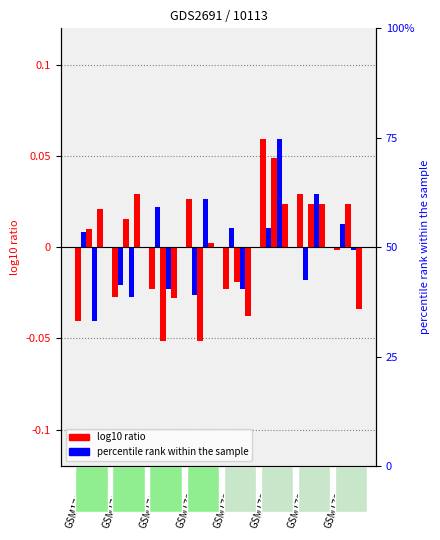

Reading right to left, extract all data points from this chart.

col_3: -0.0	0.0	0.1	-0.0	0.0	-0.0	-0.0	-0.0
col_5: 0.0	-0.0	0.0	0.0	-0.0	0.0	-0.0	0.0
col_1: 0.0	0.0	0.0	-0.0	-0.1	-0.1	0.0	0.0
col_4: -0.0	0.0	0.1	-0.0	0.0	-0.0	-0.0	-0.0
col_0: -0.0	0.0	0.0	-0.0	0.0	-0.0	0.0	0.0